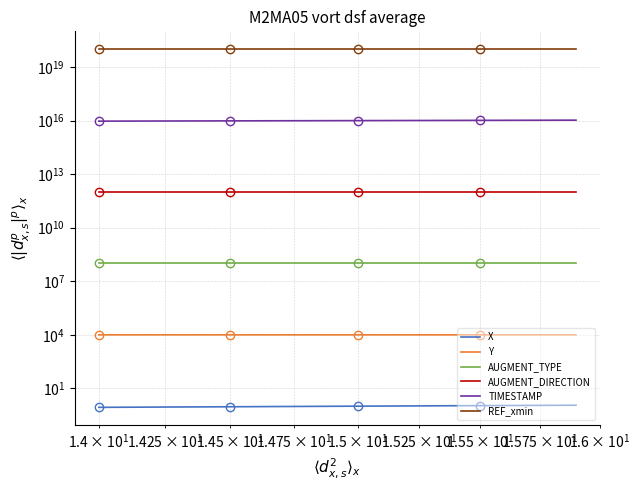

True or false: Y has a value of 5760.3 at 19.

False